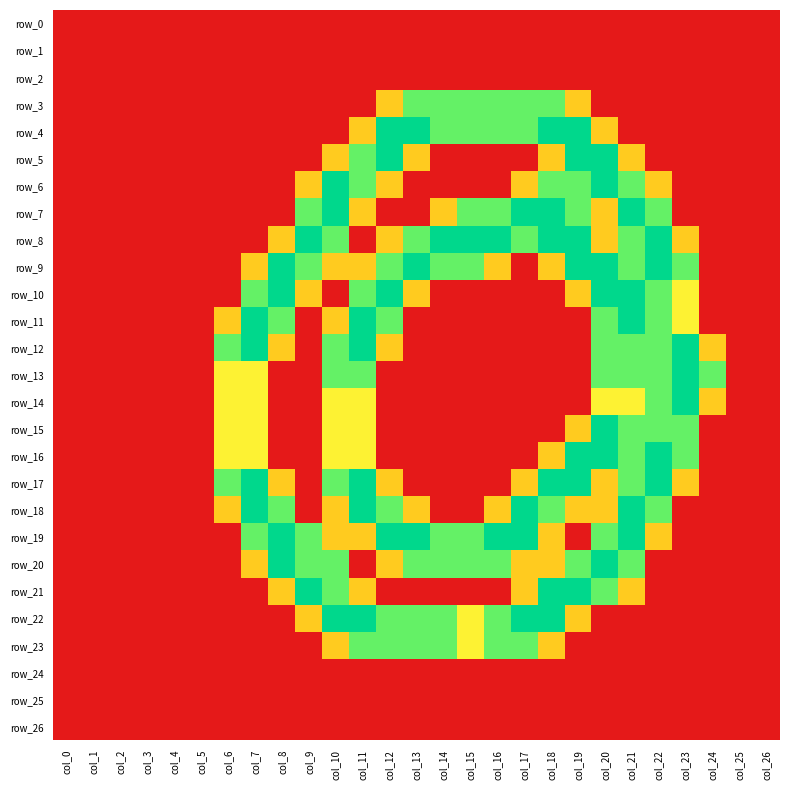

Which category has the highest value in the row_6 series?

col_10